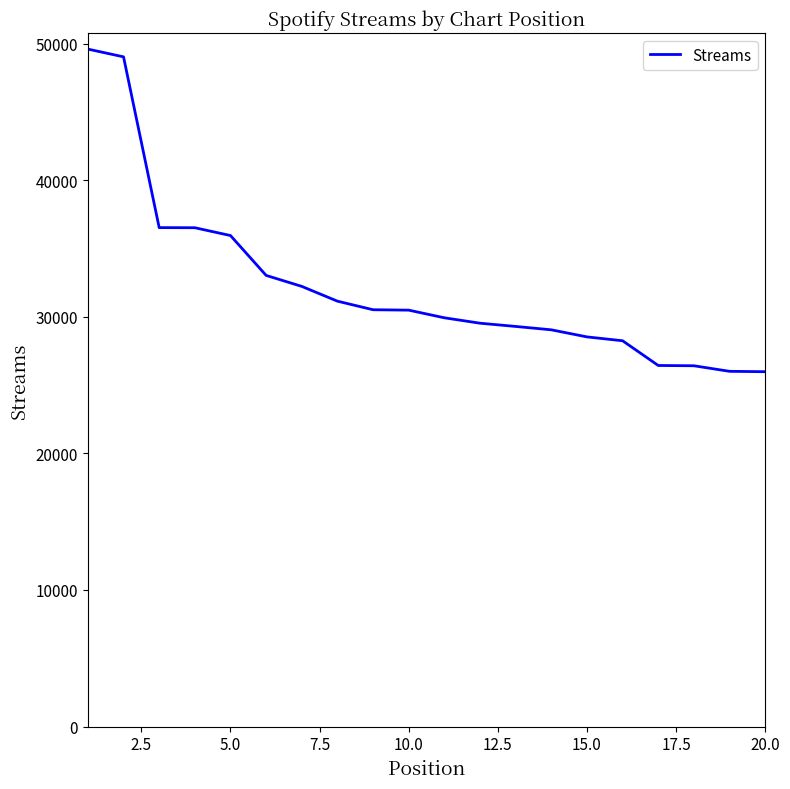

What is the maximum value shown in the chart?

49593